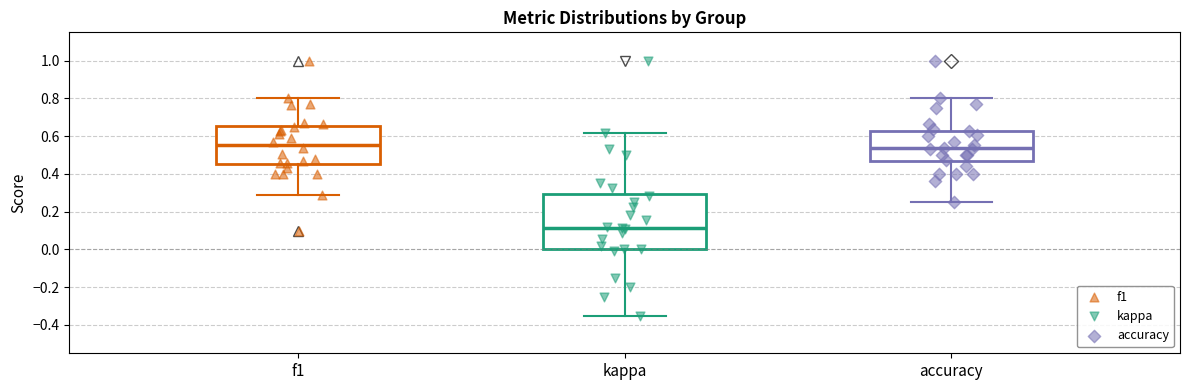

Reading left to right, read every box against the y-axis: the position of its median line, the range the box covers, and the ends of its whiskers. The values are not printed on the chart, so give them approximately, as read against the axis.

f1: median 0.56, box 0.46 to 0.66, whiskers 0.30 to 0.80
kappa: median 0.12, box 0.00 to 0.30, whiskers -0.36 to 0.62
accuracy: median 0.54, box 0.46 to 0.62, whiskers 0.26 to 0.80